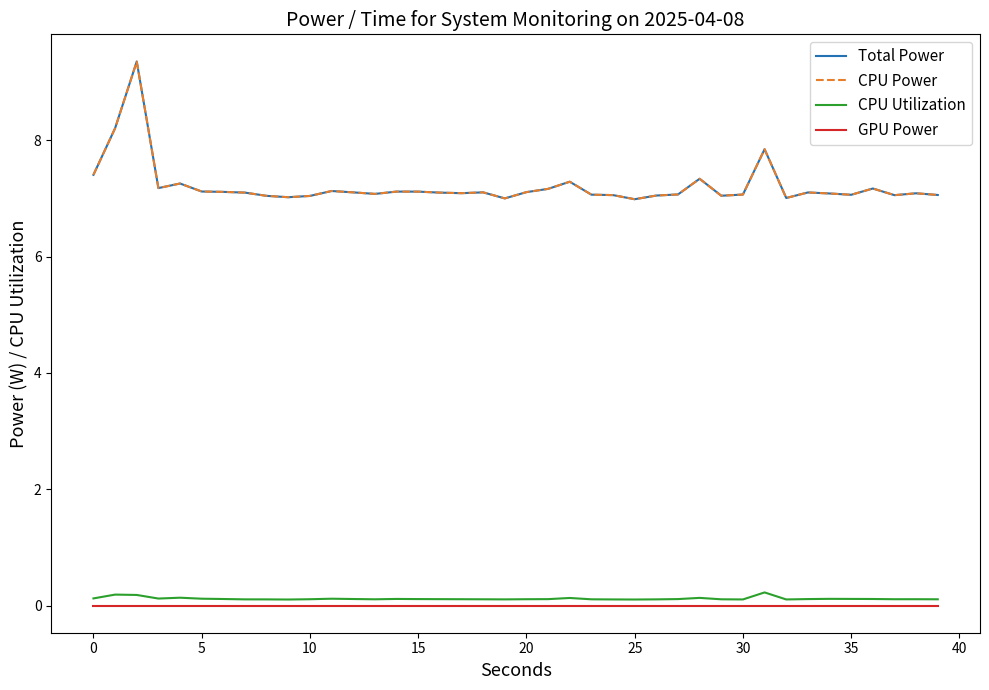

Which series has the largest total across all categories?

Total Power